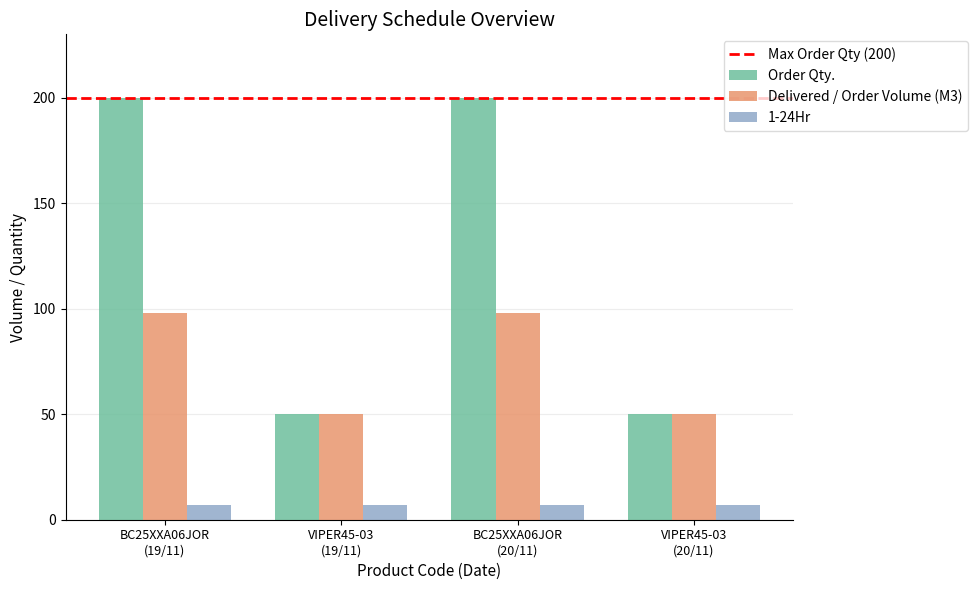

What is the label of the 4th bar from the right?

BC25XXA06JOR
(19/11)